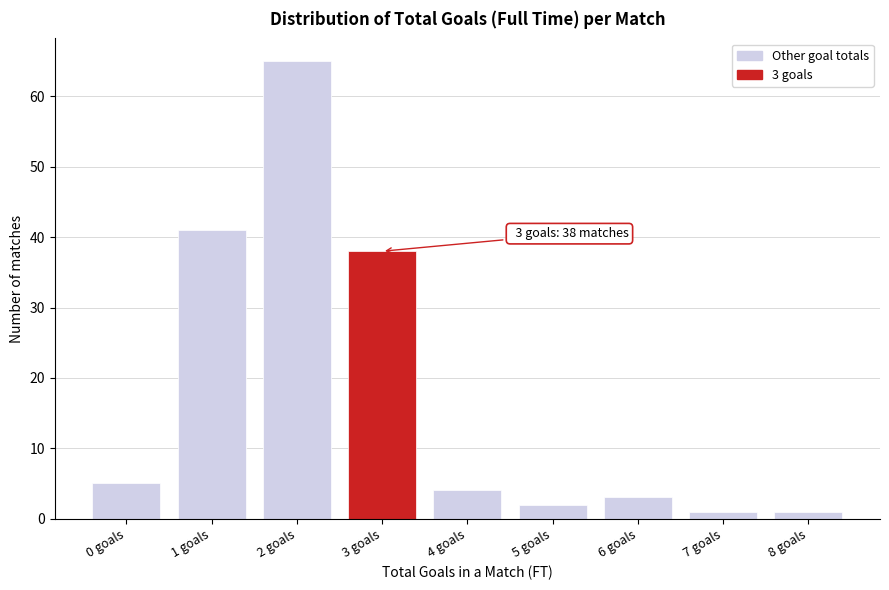

Reading left to right, transcribe all the data shown in this chart.

5	41	65	38	4	2	3	1	1